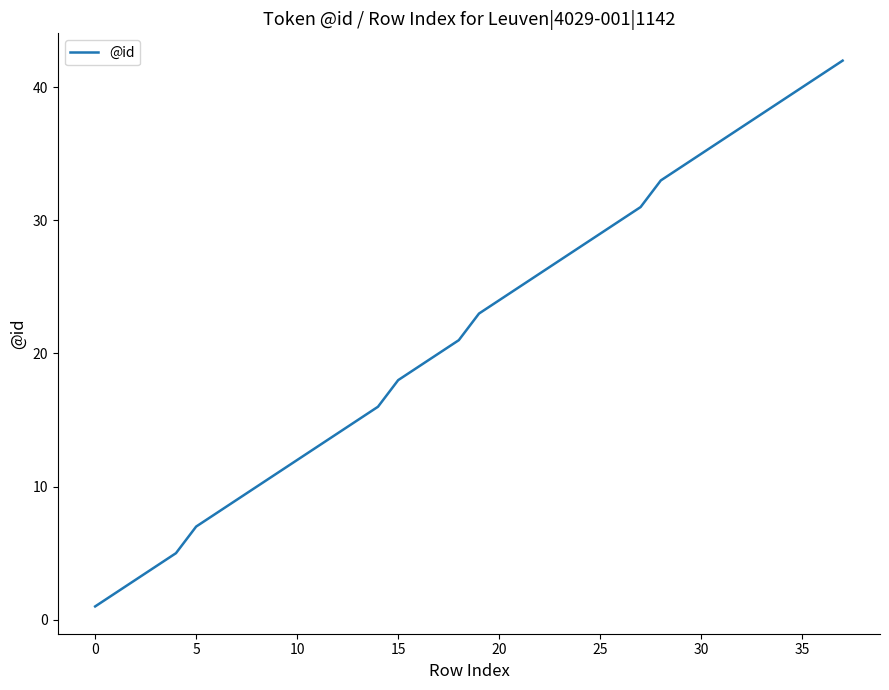

Is it true that the value at 25 is 17?

False